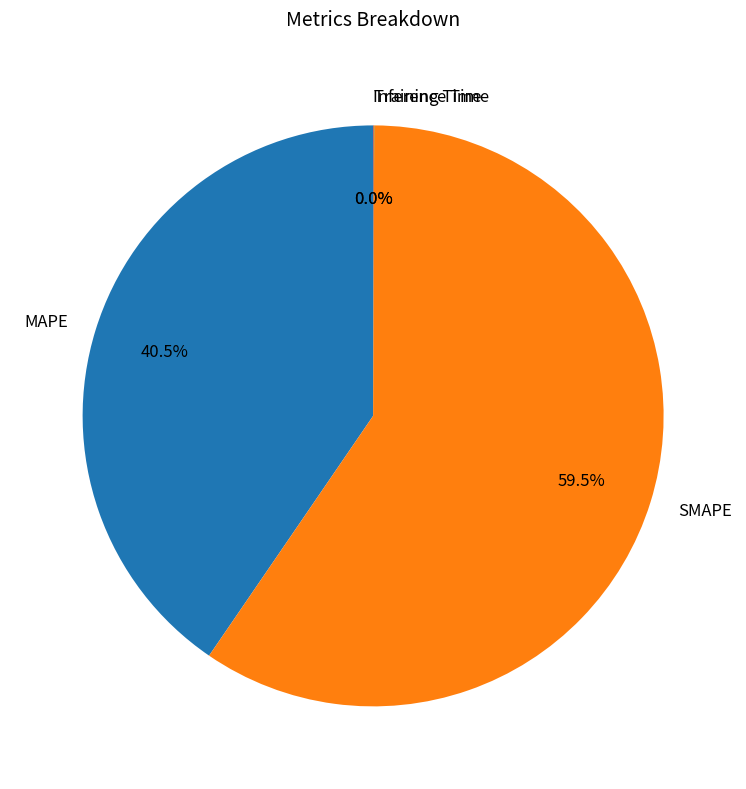

Which slice is the largest?

SMAPE